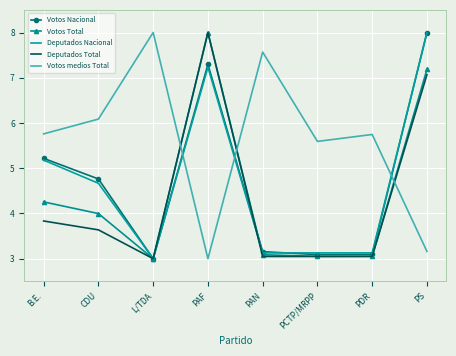

How many categories are shown in the chart?

8